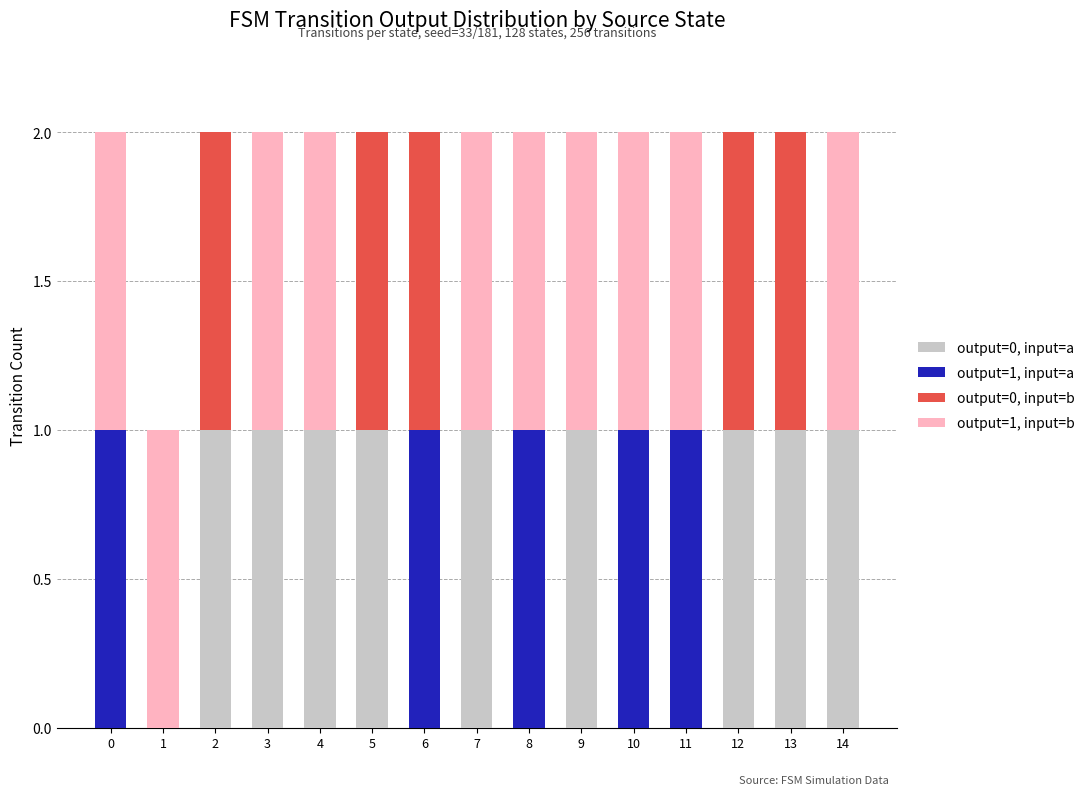

How many distinct data groups are displayed?

4